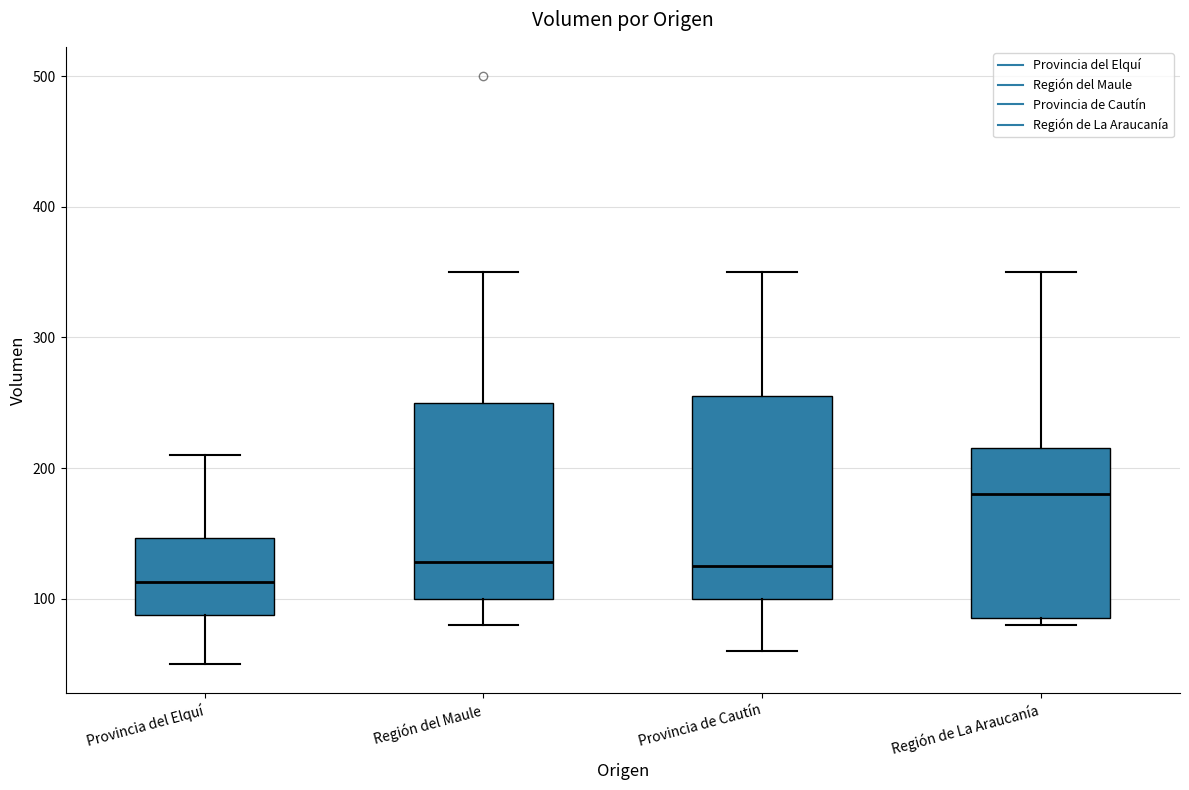

Where does the upper whisker of the box for Región de La Araucanía end on the y-axis? The values are not printed on the chart, so give them approximately, as read against the axis.

350